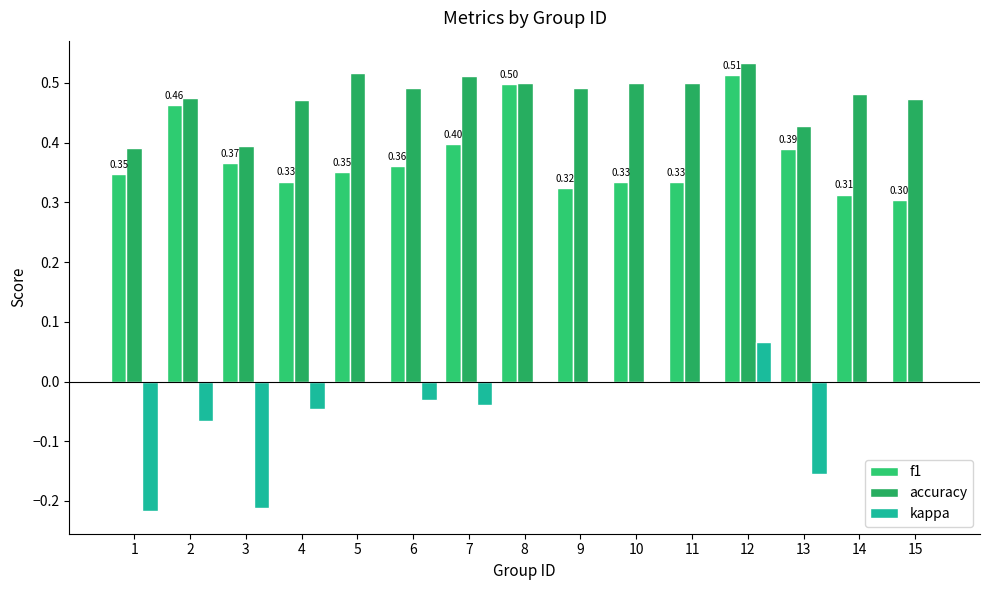

What is the difference between the maximum and second lowest values in the accuracy series?

0.1